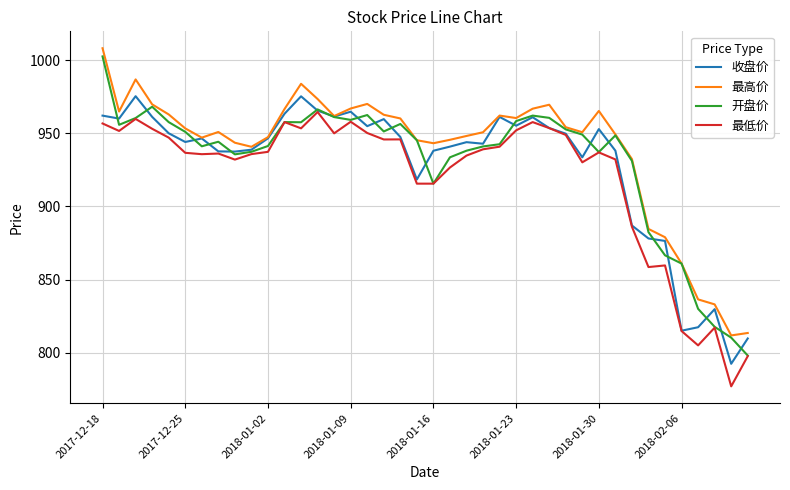

What is the difference between the maximum and minimum values in the 收盘价 series?

182.9